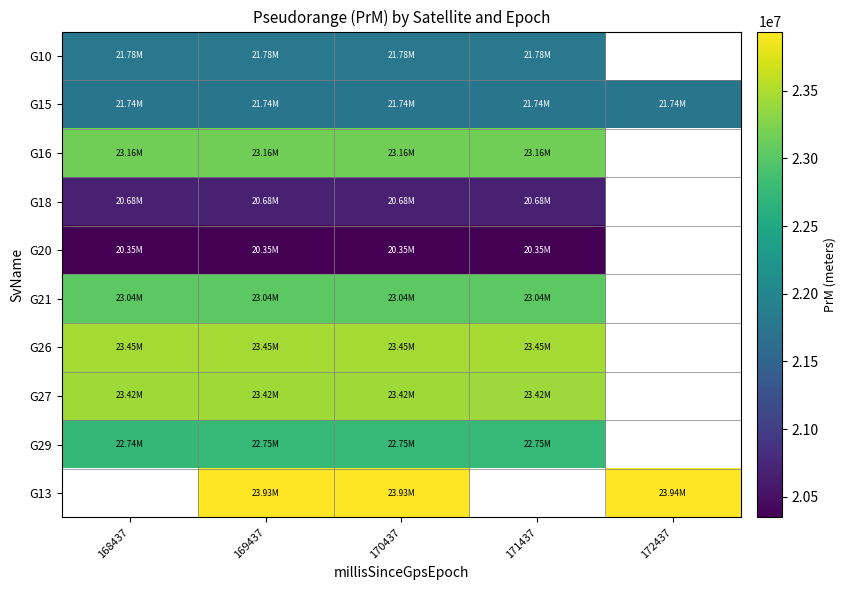

What is the greatest value displayed?

23935617.7